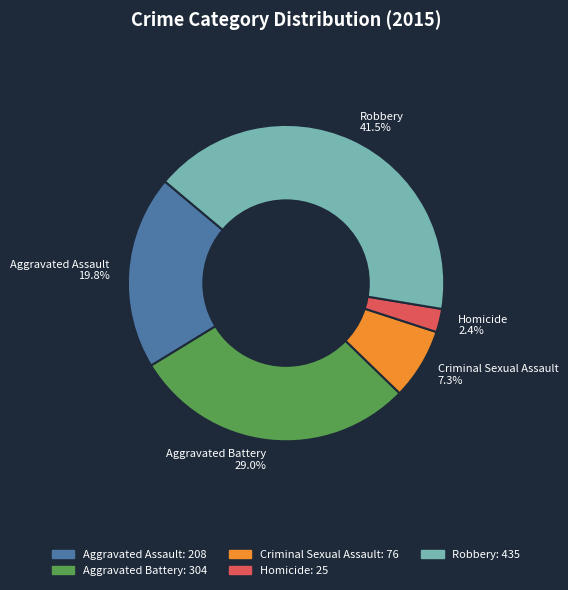

Is Aggravated Battery the majority of the pie?

No